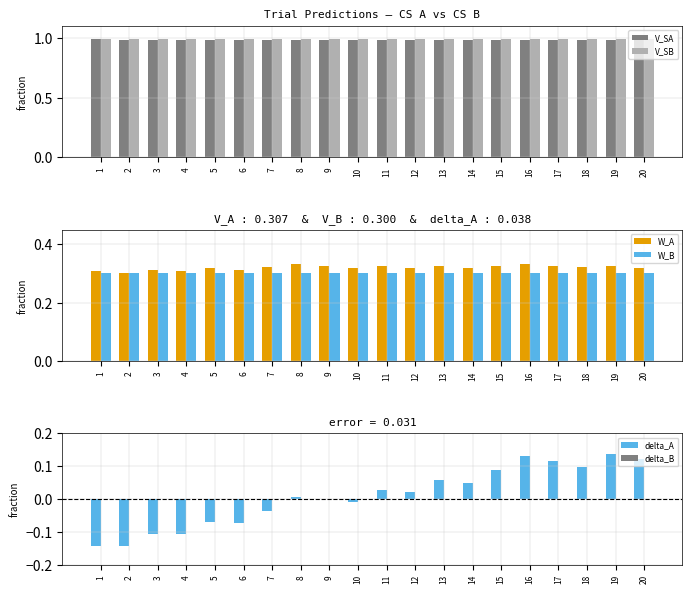

How many negative values does the delta_A series have?

9